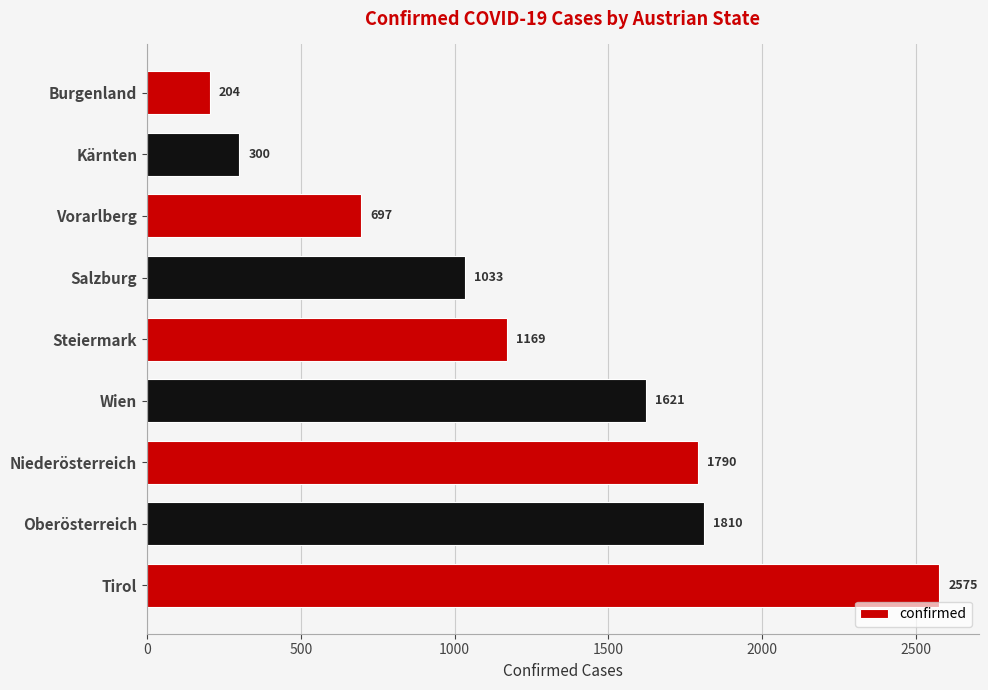

List the labels in order of value, largest first.

Tirol, Oberösterreich, Niederösterreich, Wien, Steiermark, Salzburg, Vorarlberg, Kärnten, Burgenland